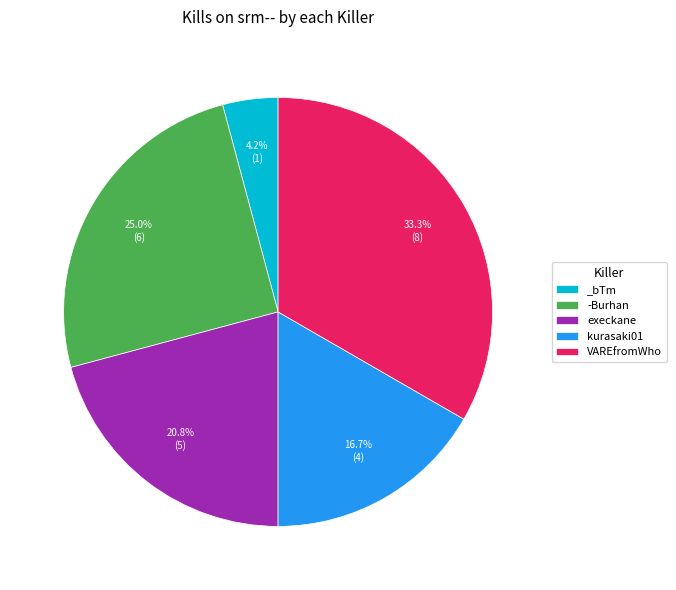

Approximately how many times larger is the value at kurasaki01 compared to VAREfromWho?

0.5